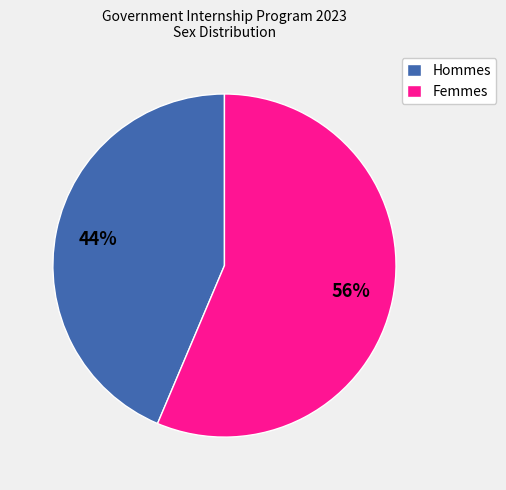

Count the number of slices in the pie.

2